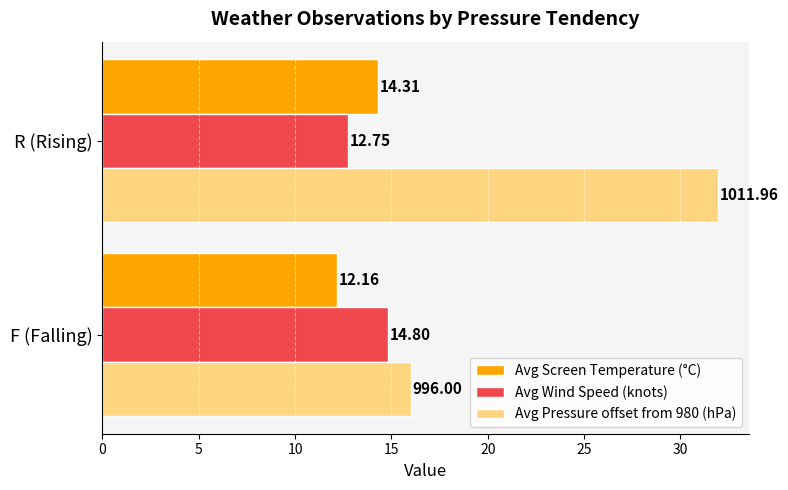

Is the value of Avg Wind Speed (knots) at F (Falling) greater than the value of Avg Pressure offset from 980 (hPa) at F (Falling)?

No